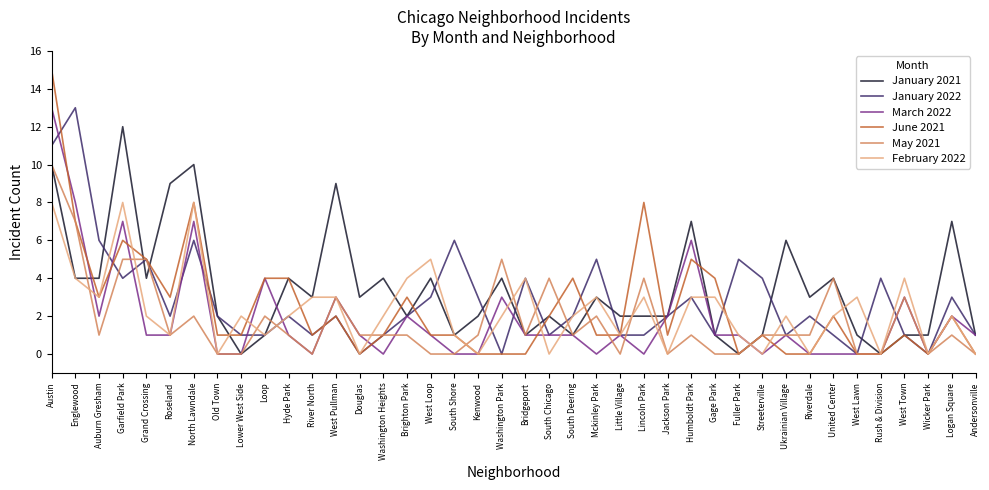

What is the total value across all series at Auburn Gresham?

19